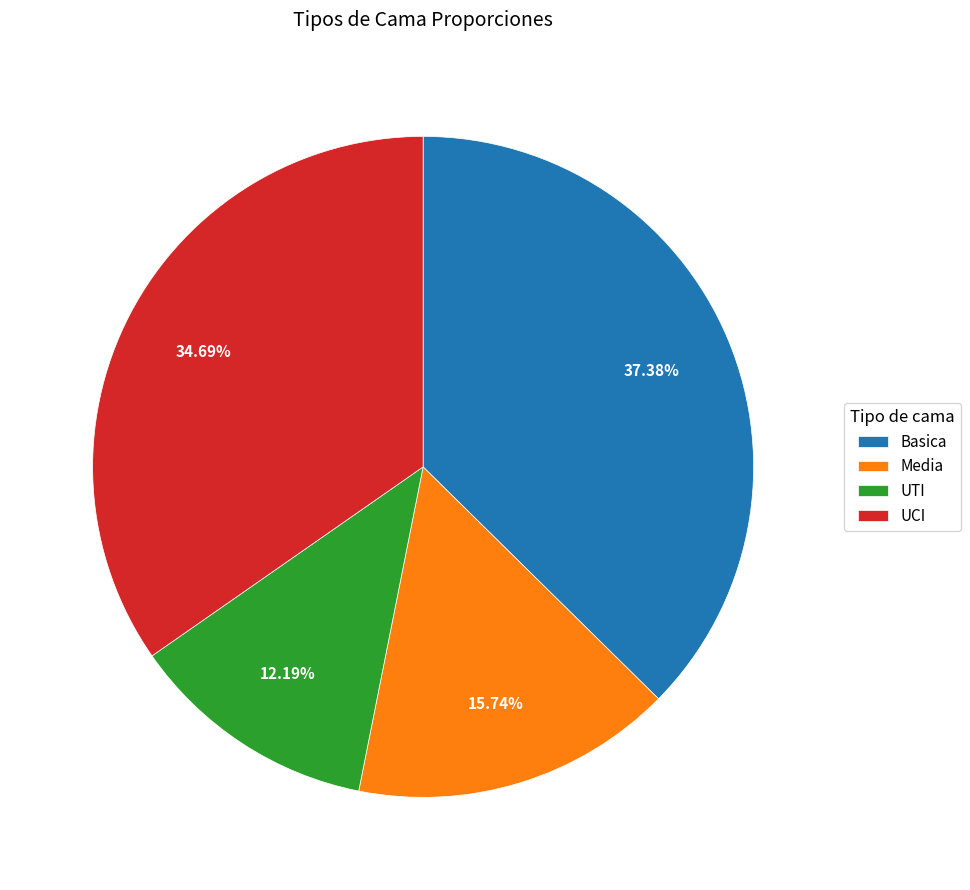

To the nearest percent, what is the average slice percentage?

25%